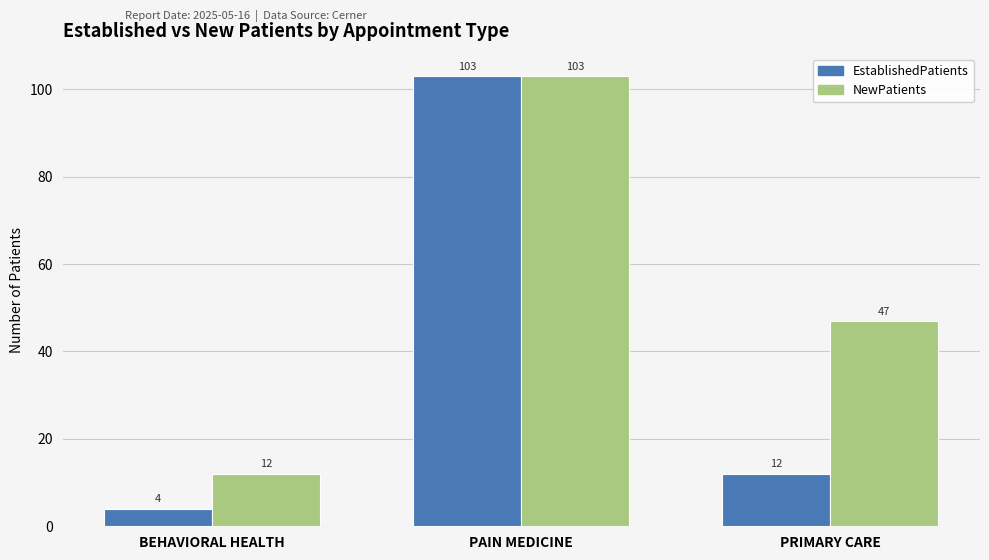

What is the sum of all NewPatients values?

162